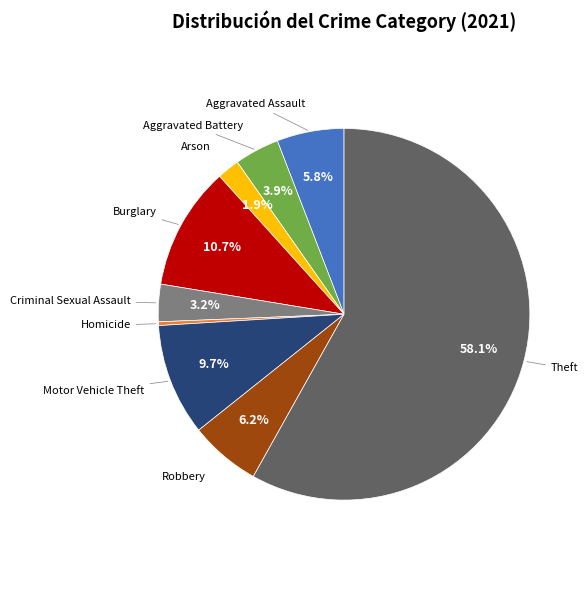

Does Burglary represent more than half of the total?

No